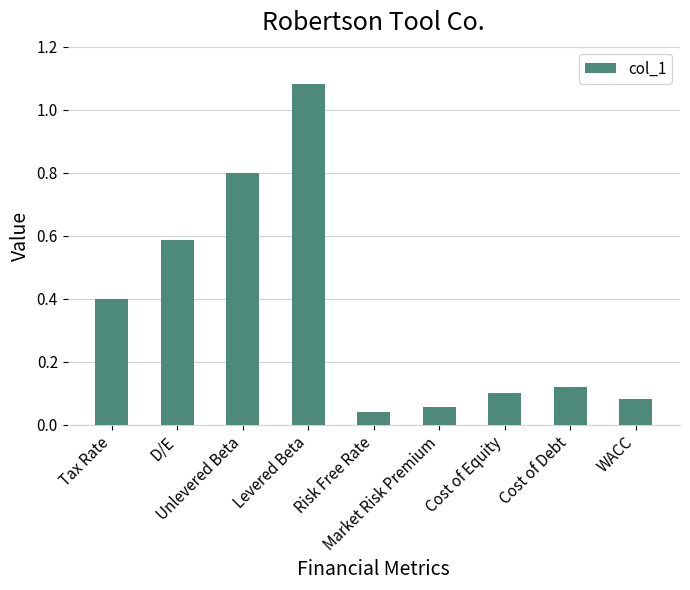

What is the average value?

0.4